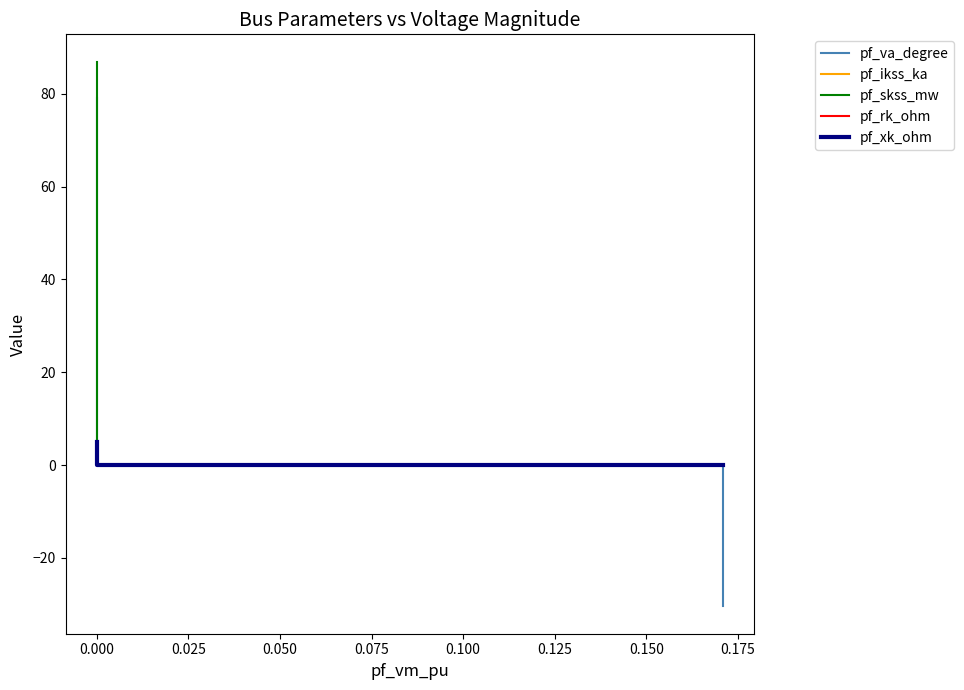

Rank the series at 0.000 from lowest to highest value.

pf_rk_ohm, pf_ikss_ka, pf_xk_ohm, pf_va_degree, pf_skss_mw